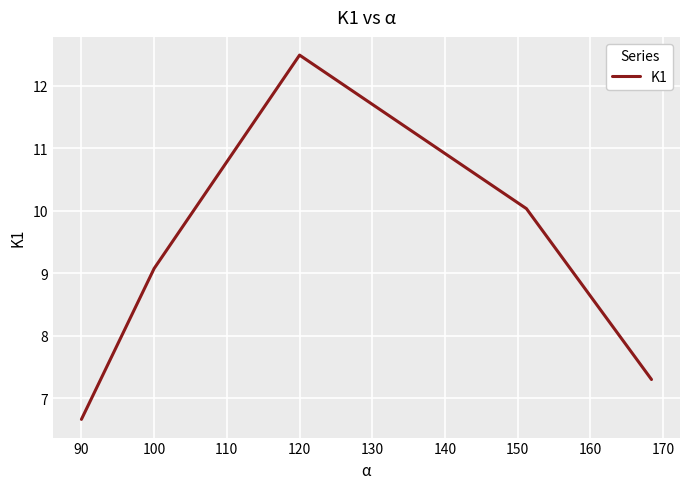

How many values are below 9?

2